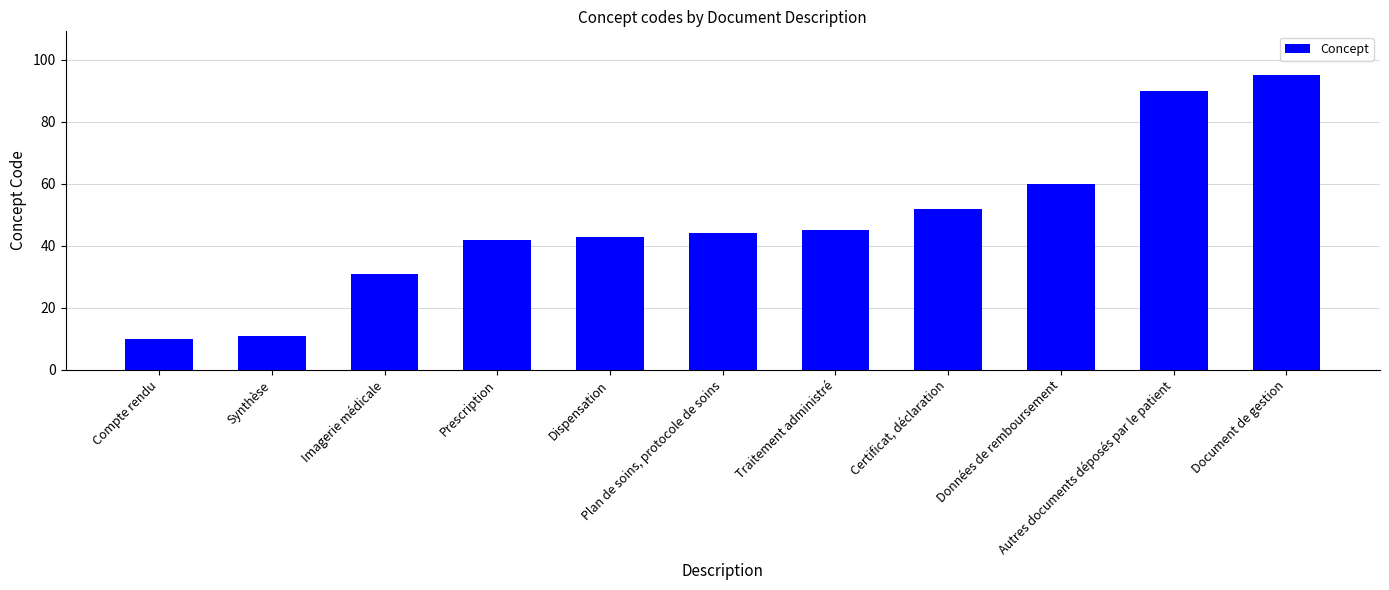

List the labels in order of value, smallest first.

Compte rendu, Synthèse, Imagerie médicale, Prescription, Dispensation, Plan de soins, protocole de soins, Traitement administré, Certificat, déclaration, Données de remboursement, Autres documents déposés par le patient, Document de gestion